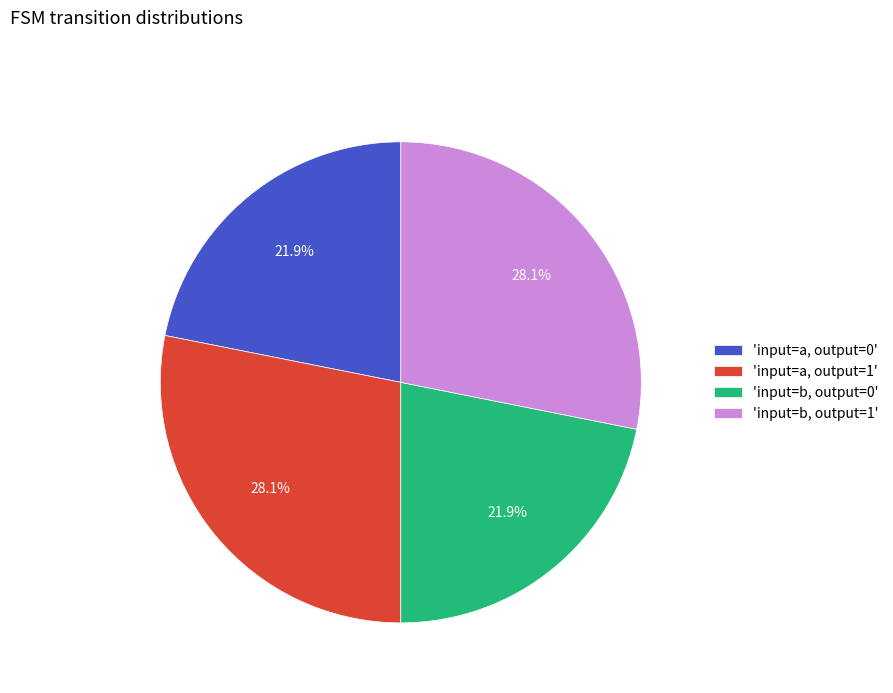

To the nearest percent, what is the average slice percentage?

25%